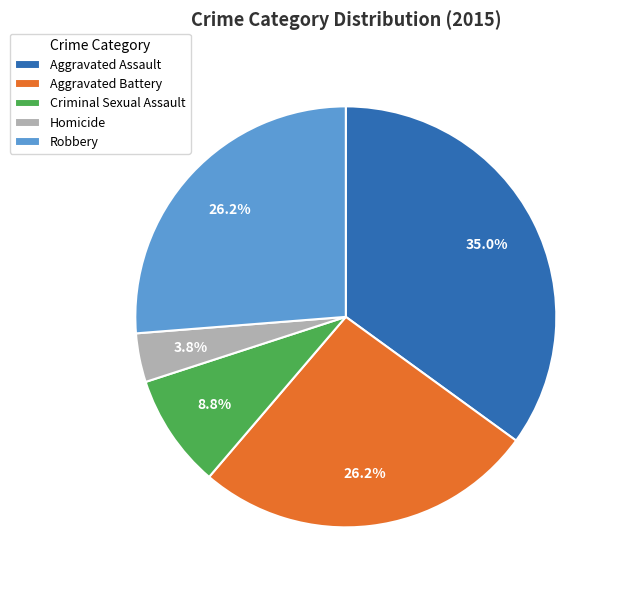

Approximately how many times larger is the value at Aggravated Assault compared to Criminal Sexual Assault?

4.0